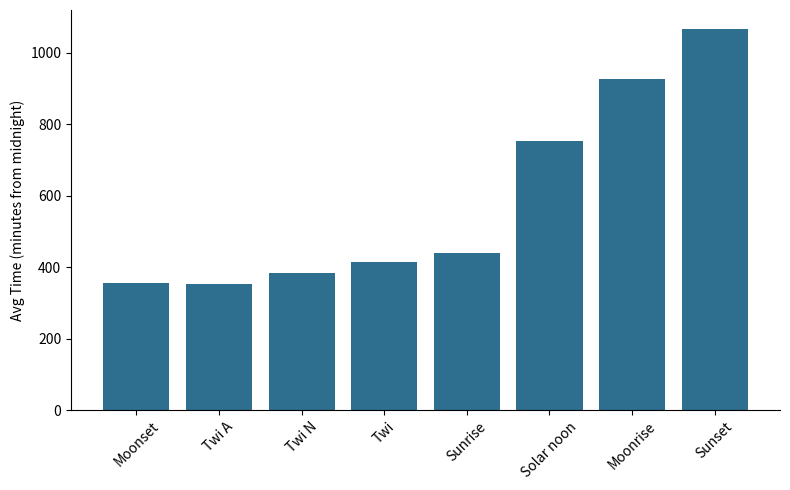

Between Solar noon and Twi N, which is larger?

Solar noon